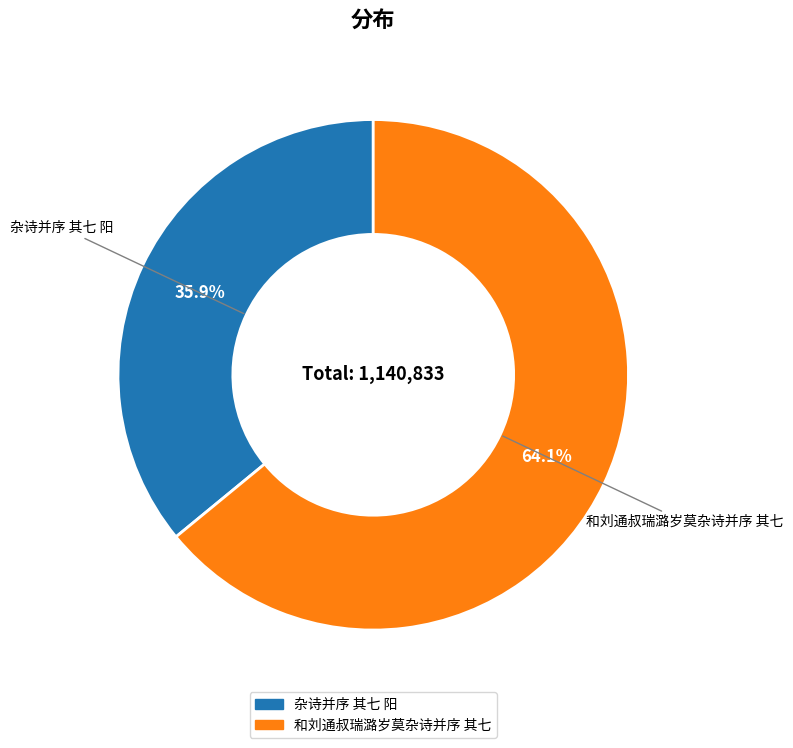

To the nearest percent, what is the combined percentage of 杂诗并序 其七 阳 and 和刘通叔瑞潞岁莫杂诗并序 其七?

100%